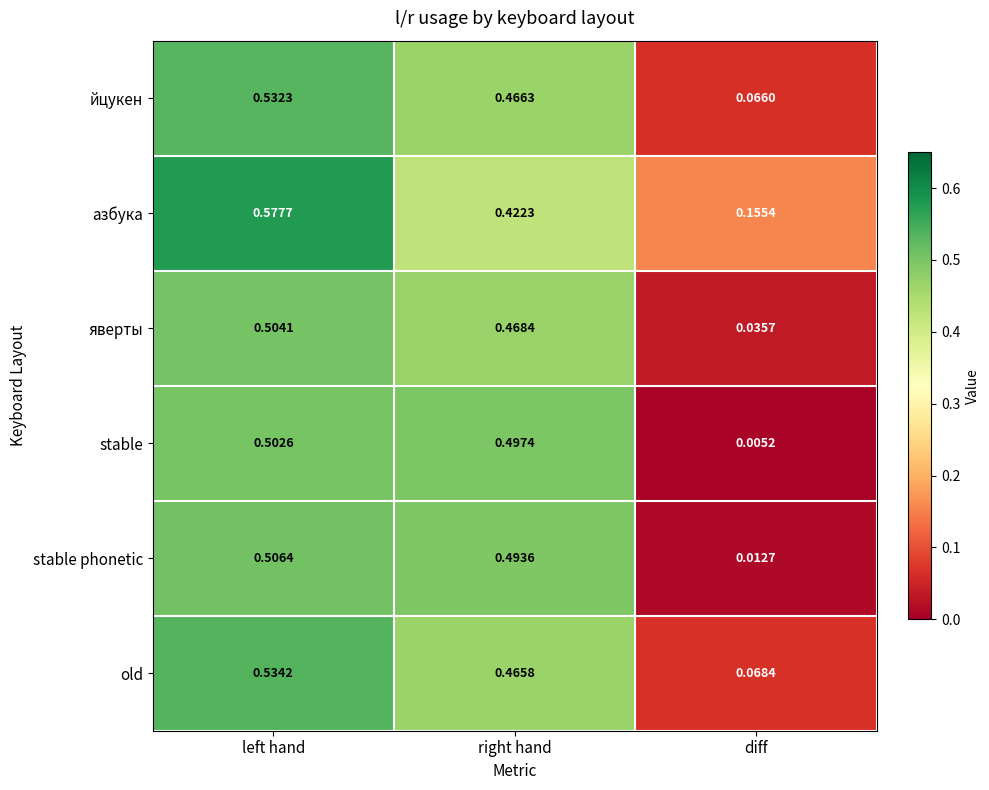

Which series has the largest total across all categories?

азбука